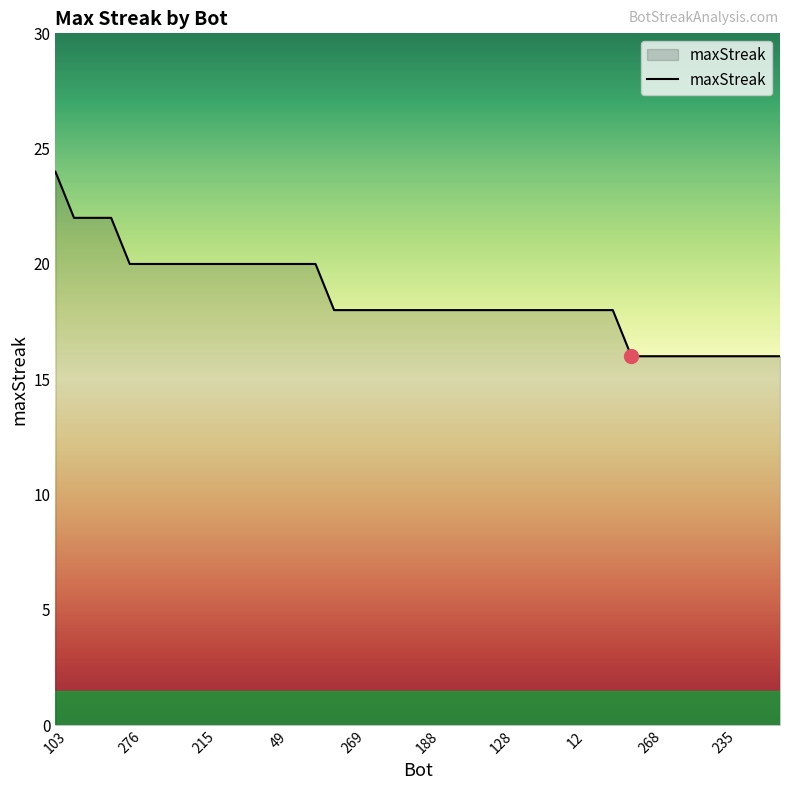

Does the chart display data point markers on the line(s)?

No